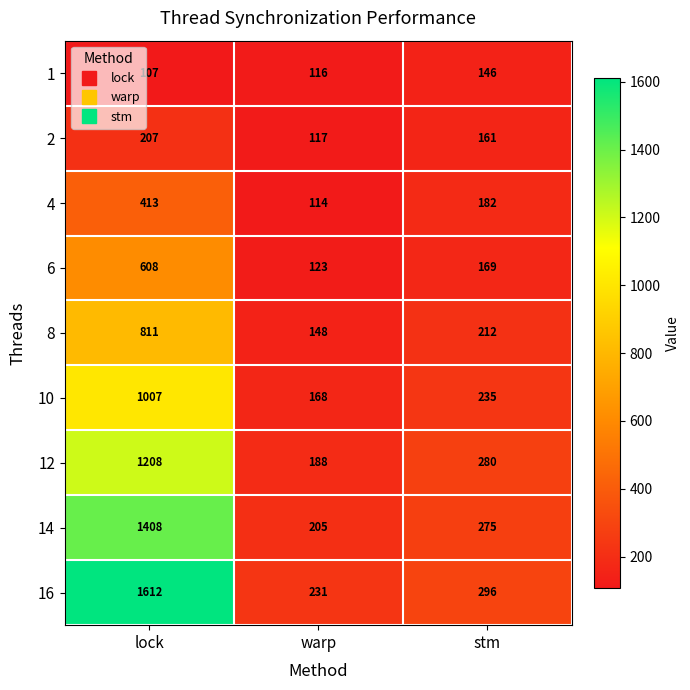

Reading left to right, transcribe all the data shown in this chart.

1: 107	116	146
2: 207	117	161
4: 413	114	182
6: 608	123	169
8: 811	148	212
10: 1007	168	235
12: 1208	188	280
14: 1408	205	275
16: 1612	231	296